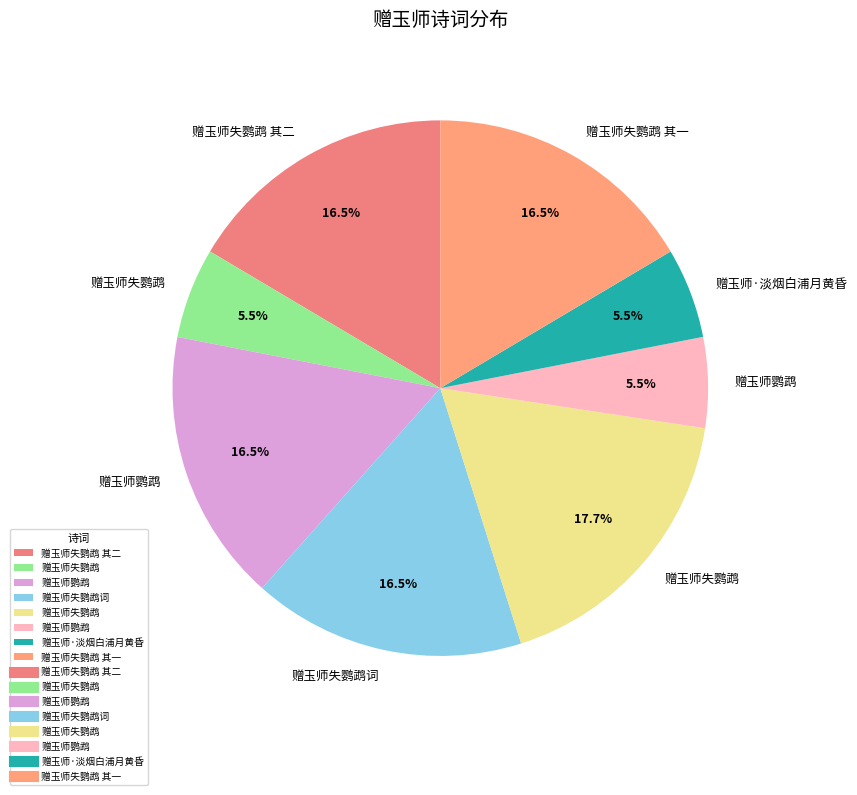

How many slices are in this pie chart?

8